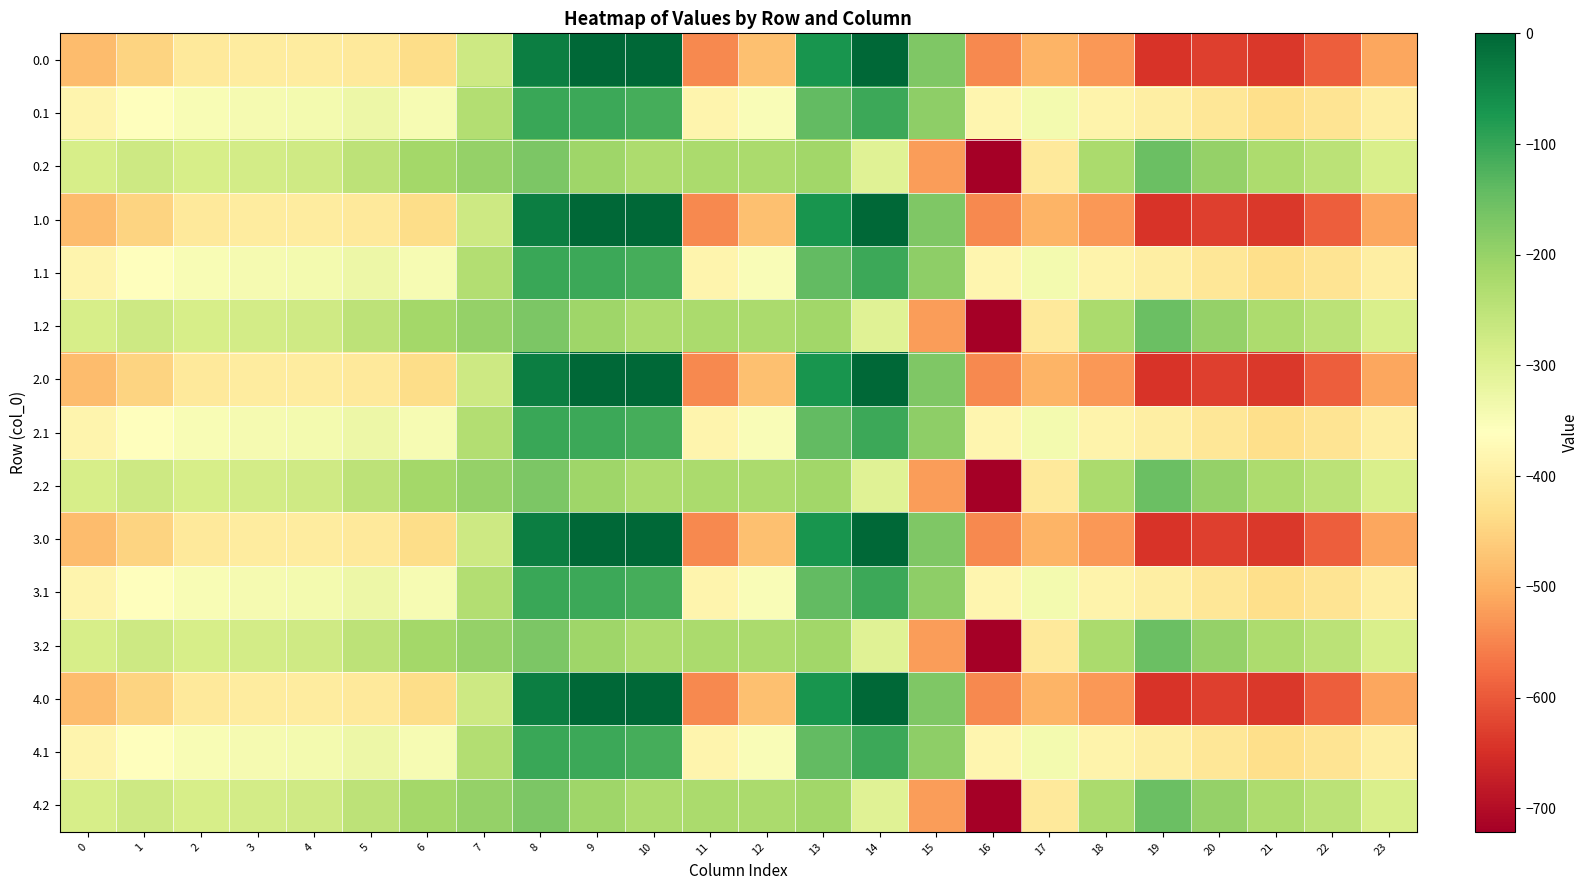

Rank the series by their maximum value, from highest to lowest.

0.0, 1.0, 2.0, 3.0, 4.0, 0.1, 1.1, 2.1, 3.1, 4.1, 0.2, 1.2, 2.2, 3.2, 4.2